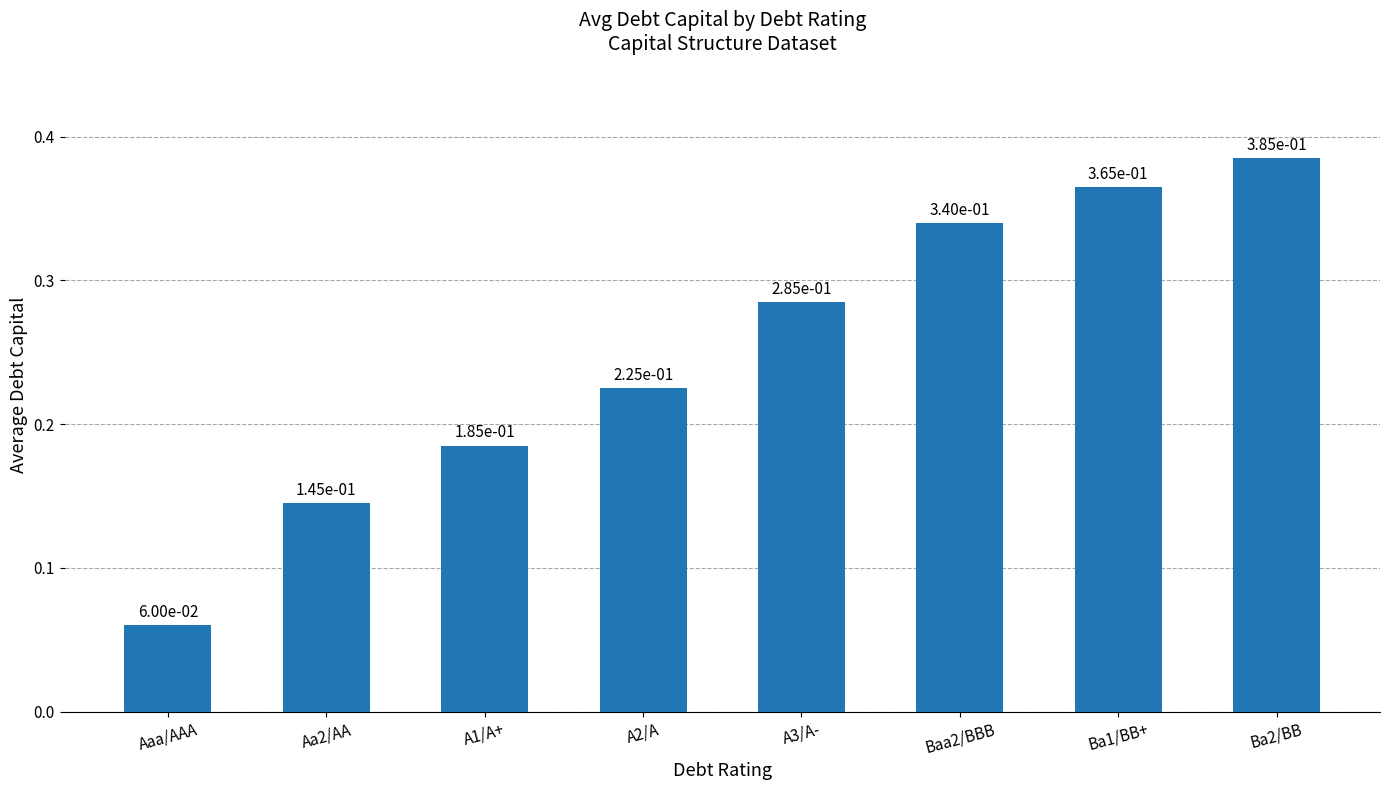

Which category has the lowest value across all series?

Aaa/AAA